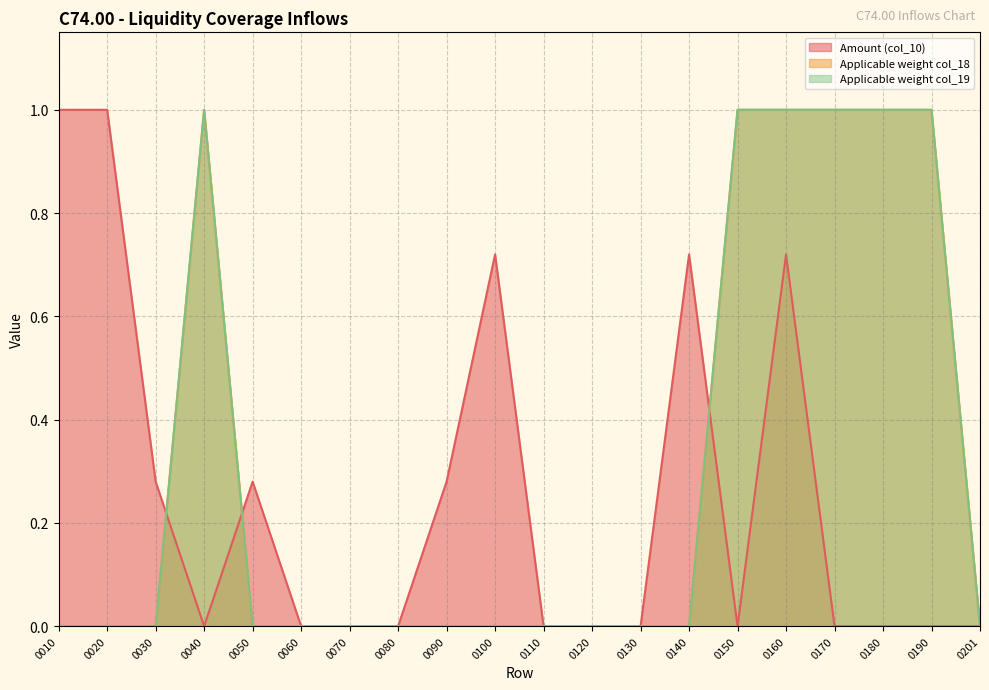

Which category has the lowest value across all series?

0040